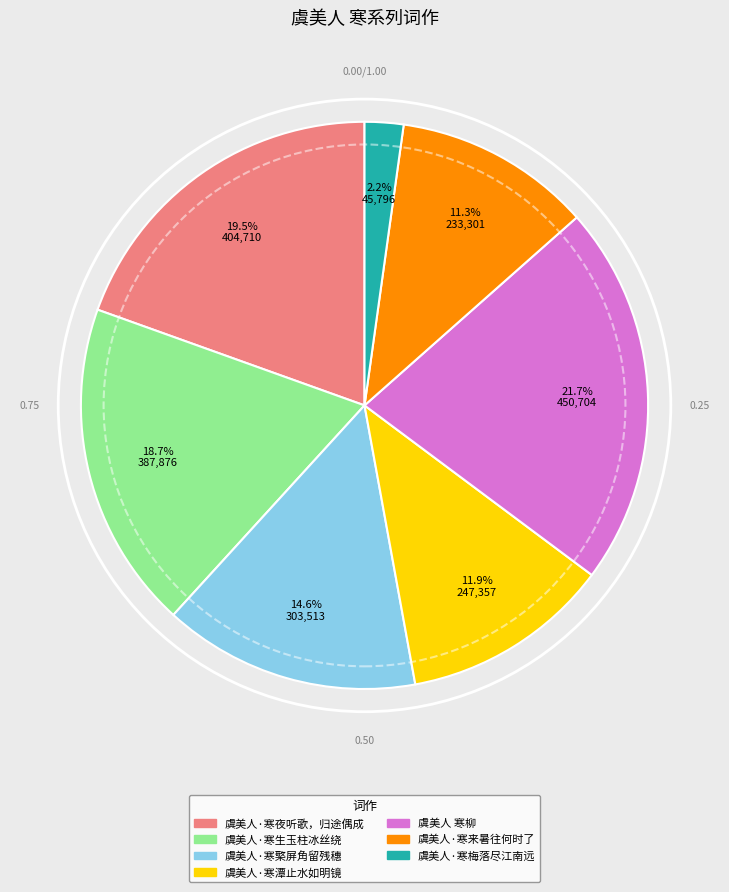

Is there any slice that represents more than half of the pie?

No